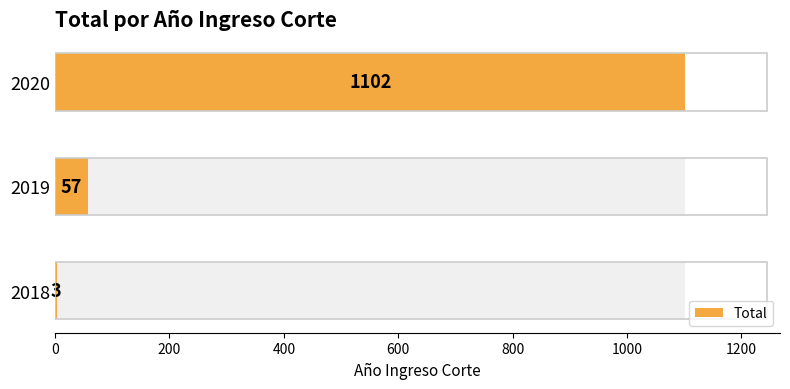

The chart shows a value of 3 at 2018. True or false?

True